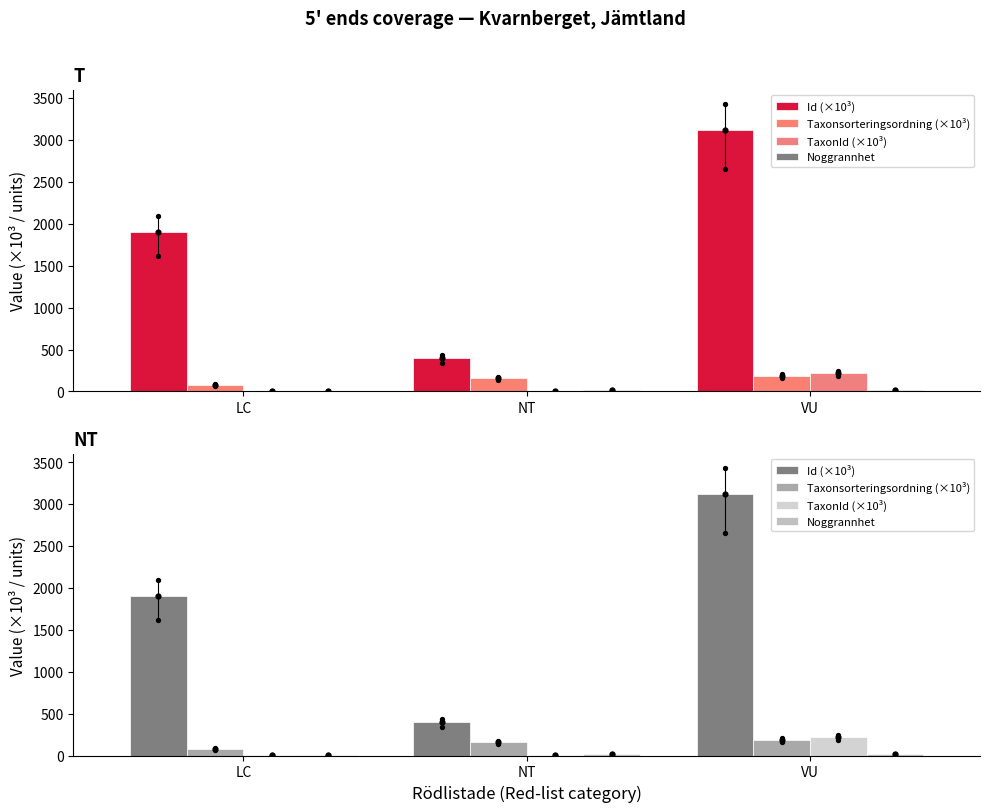

At which category is the sum across all series the highest?

VU